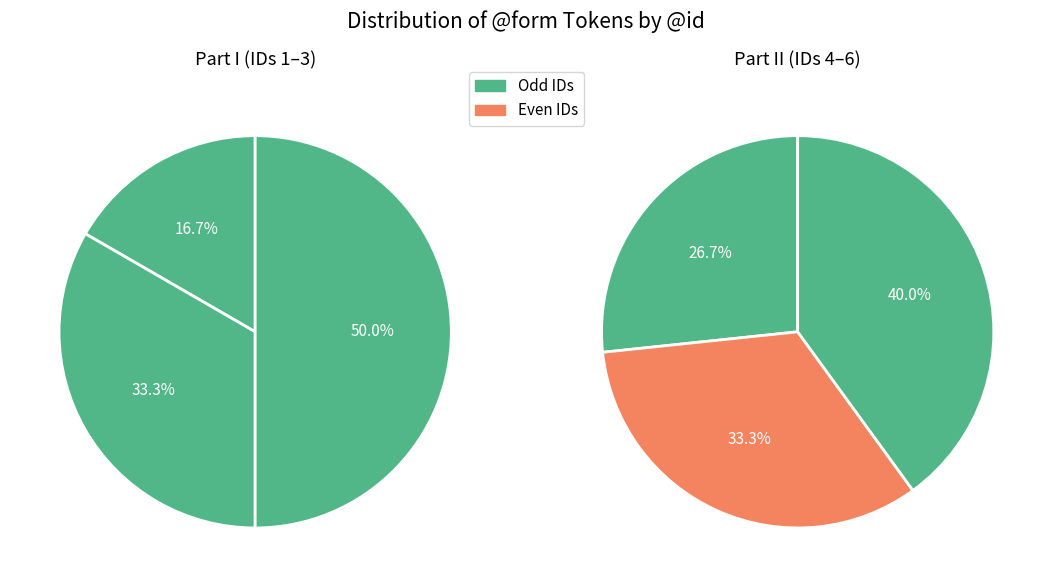

Is it true that : is 19% of the pie?

False